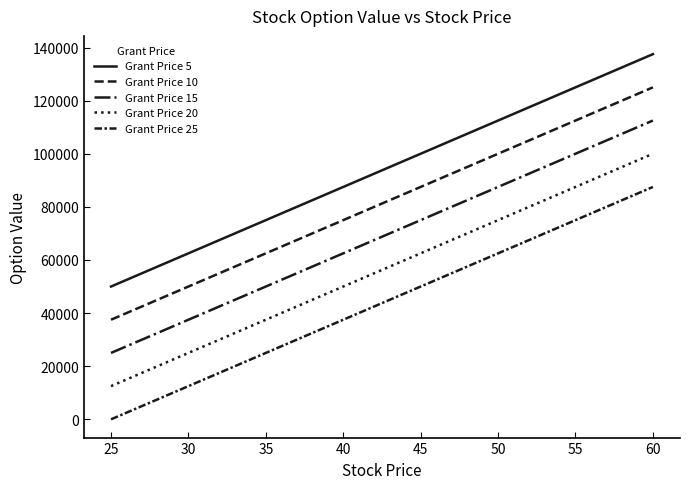

What is the average value of the Grant Price 25 series?

43750